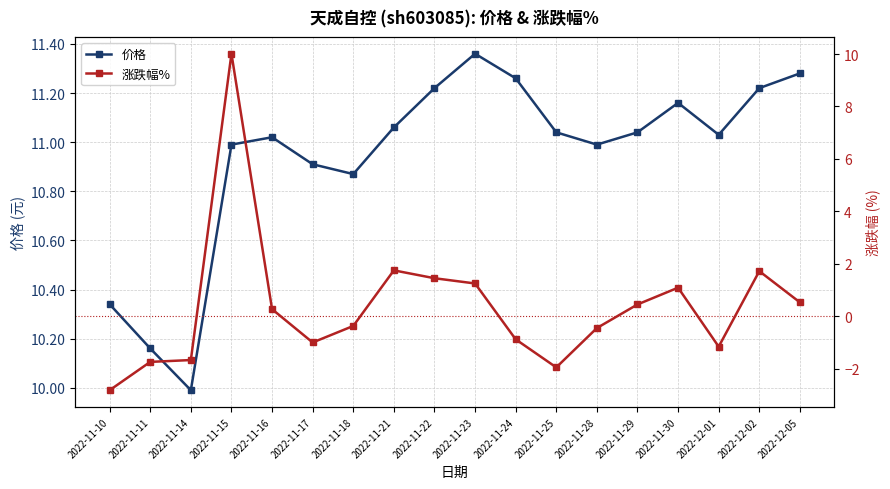

Where is the first local minimum for 价格?

2022-11-14